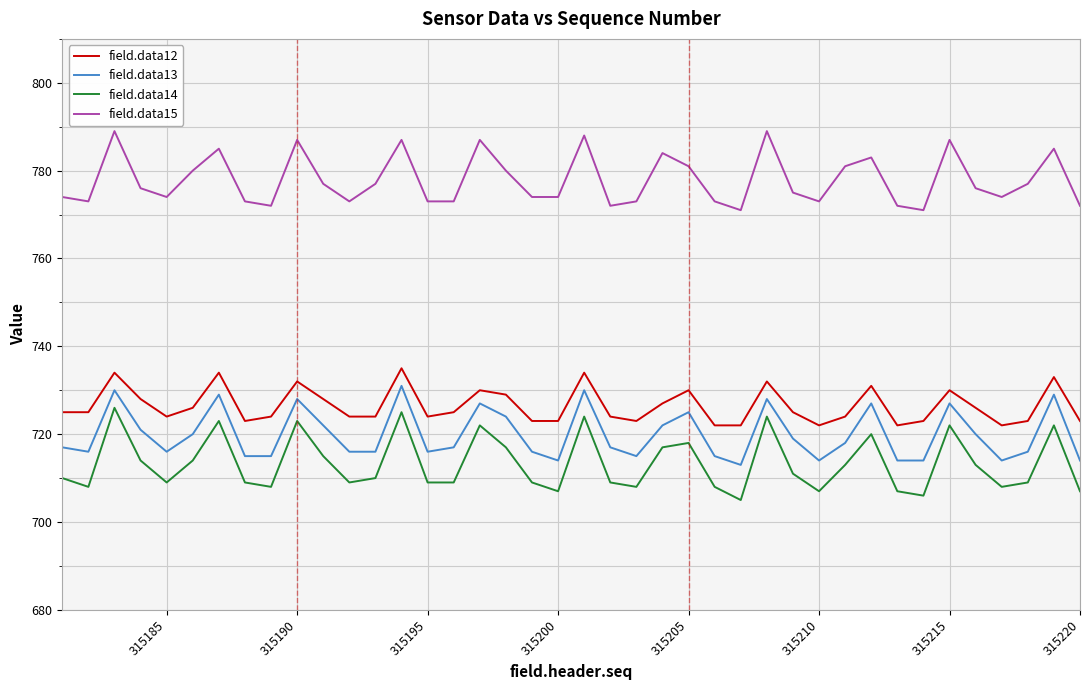

Which series has the largest range (max minus min)?

field.data14